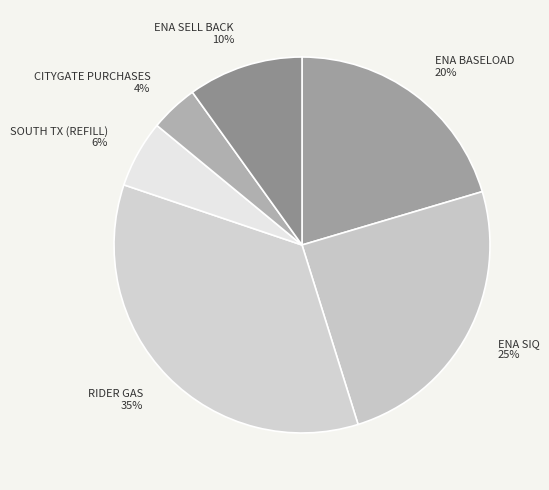

Which category has the biggest portion of the pie?

RIDER GAS